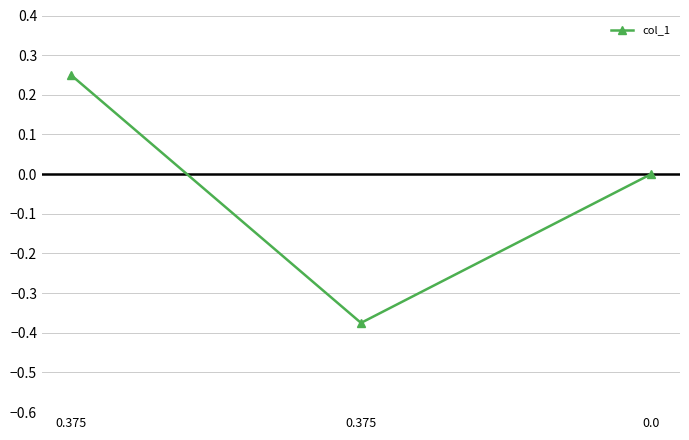

How many series are shown in this chart?

1